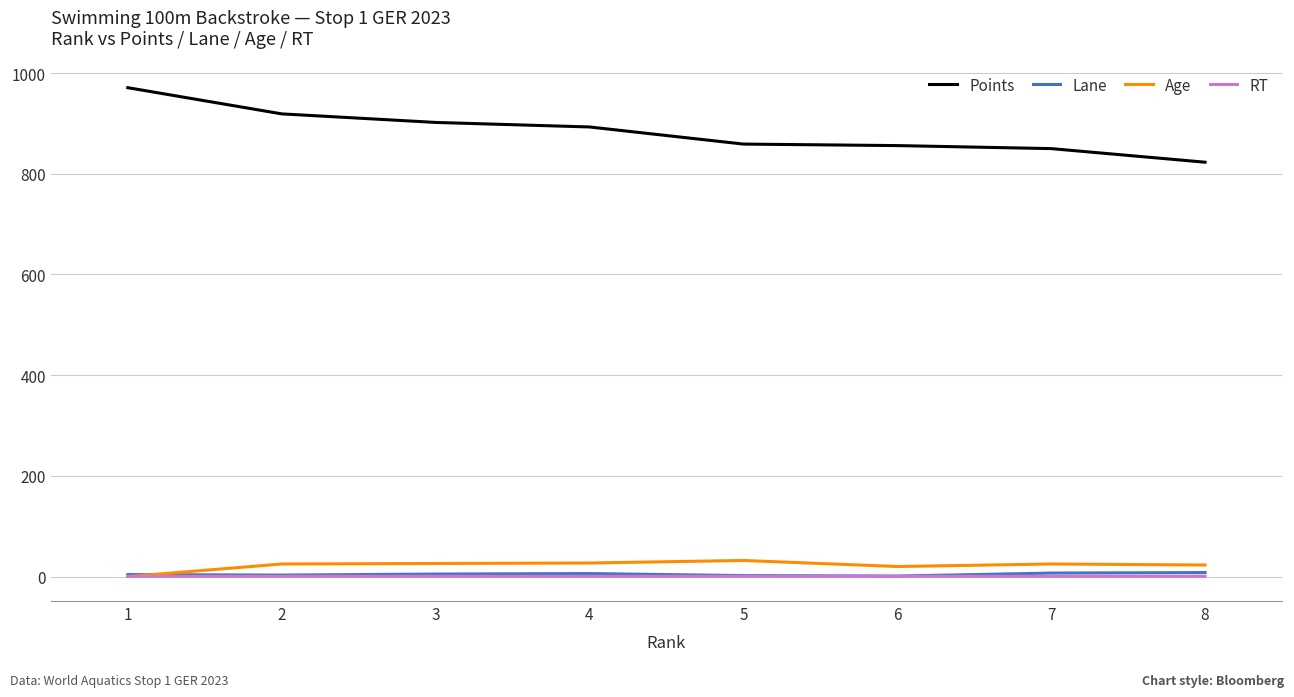

What is the difference between the highest and lowest values at 5?

858.4